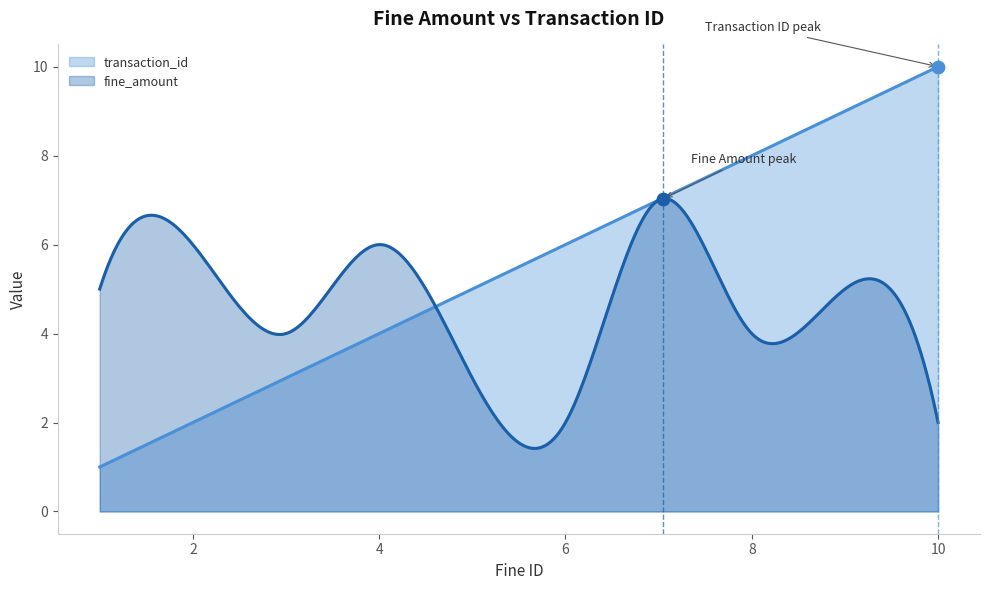

Which series contains the highest Y value?

transaction_id